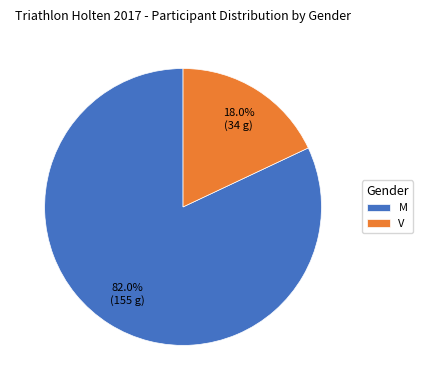

To the nearest percent, what percentage of the pie is M?

82%